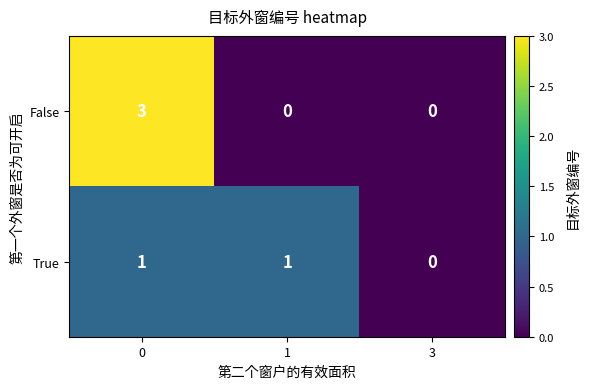

What is the sum of the False values at 0 and 3?

3